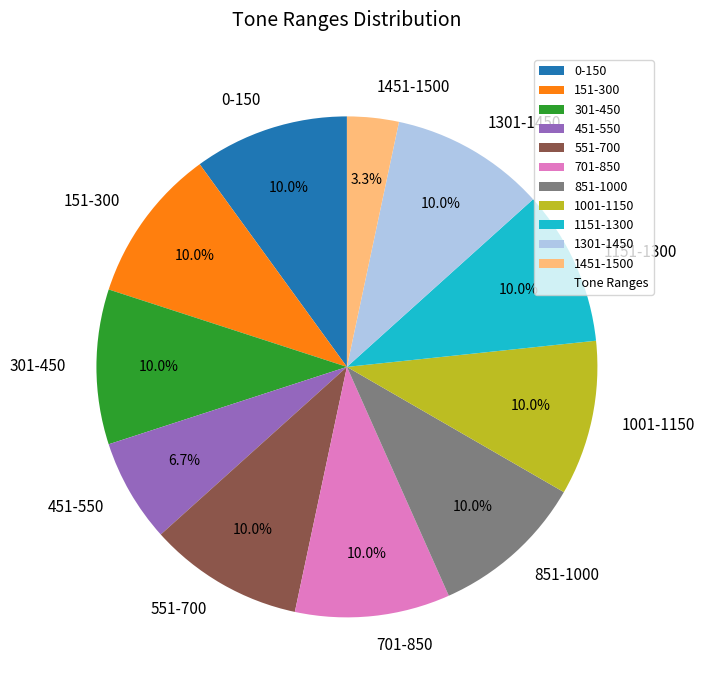

To the nearest percent, what percentage of the pie is 301-450?

10%